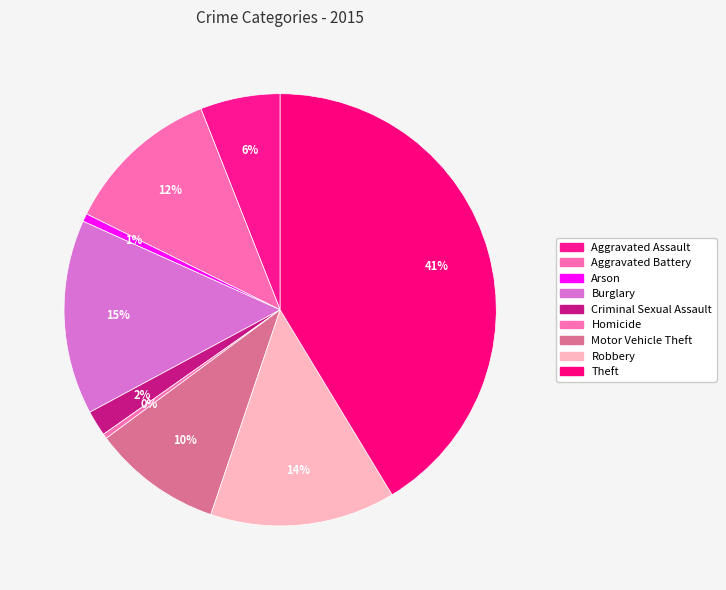

Is it true that Homicide is 15% of the pie?

False